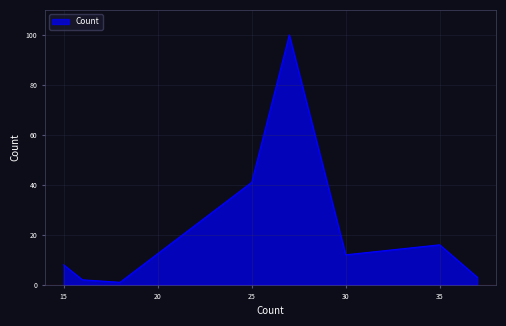

What is the sum of all values?

183